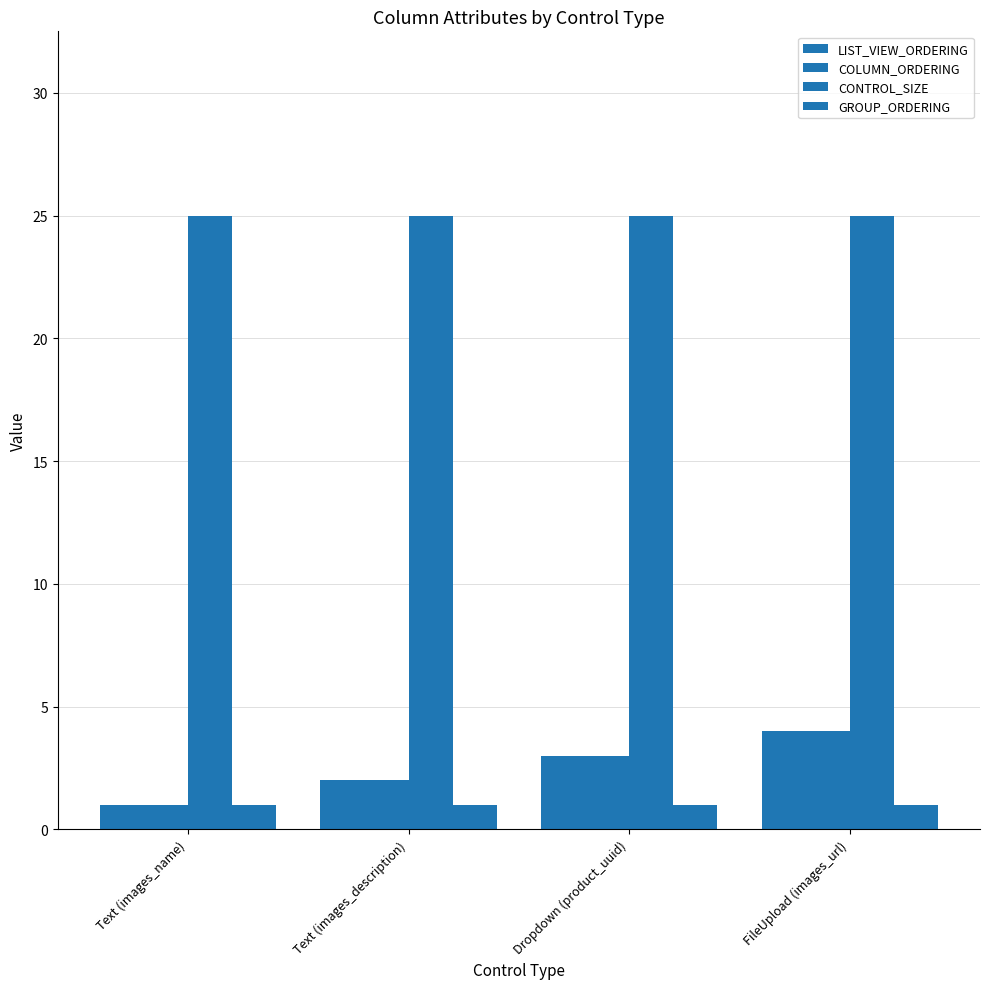

How many bars are there in each group?

4